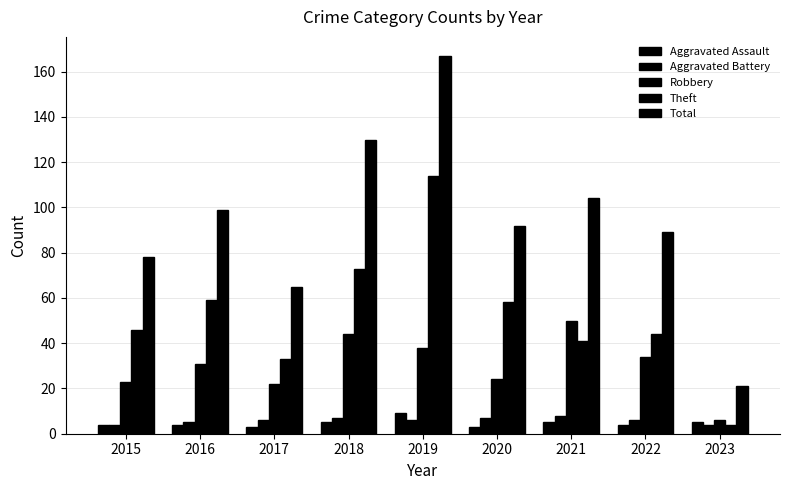

How many series are shown in this chart?

5